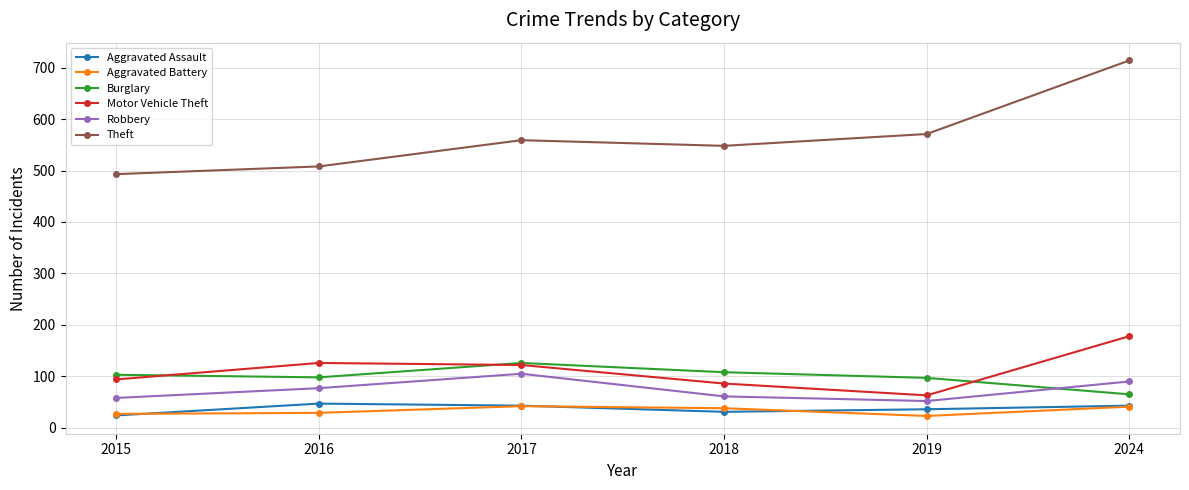

What is the value of the Aggravated Assault point at the 5th from the left?

36